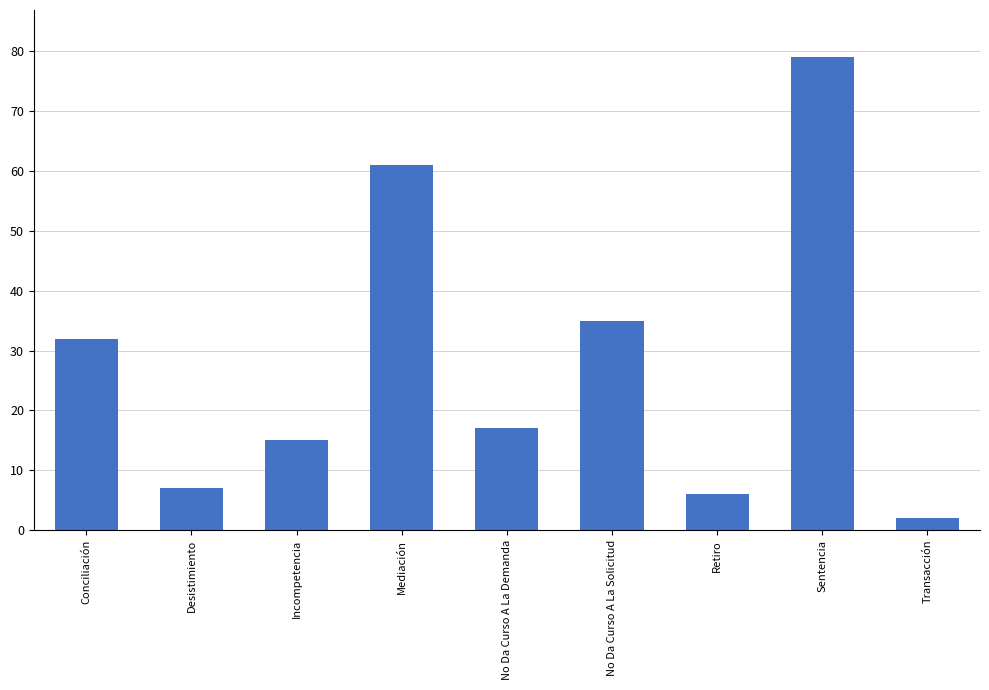

How many categories are shown in the chart?

9